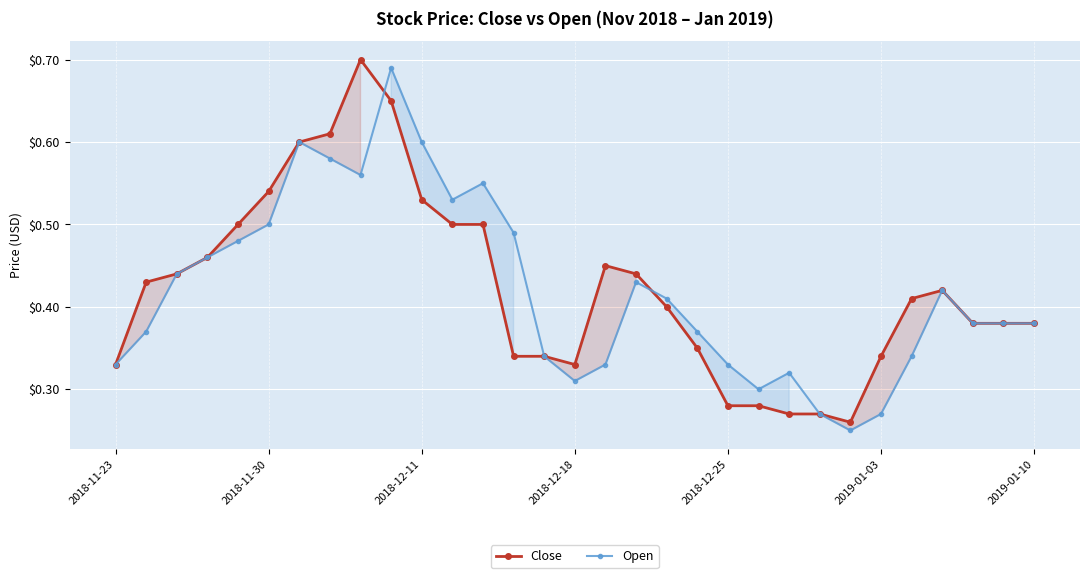

At how many categories does at least one series exceed 0?

31